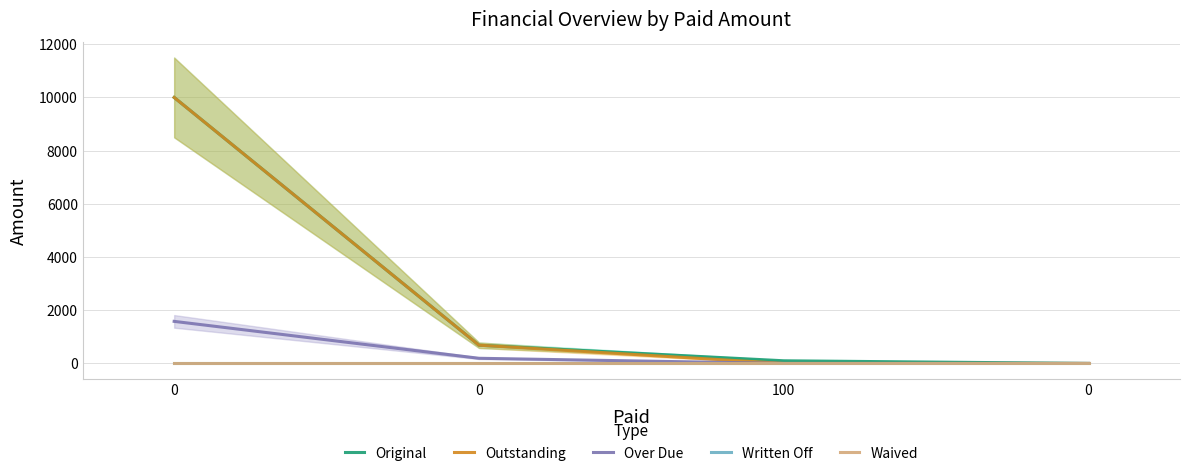

True or false: Original and Waived cross at least once.

False